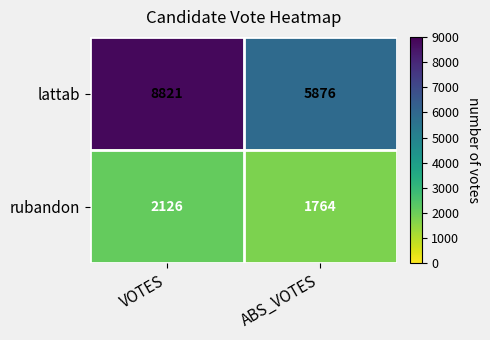

What is the sum of the rubandon values at VOTES and ABS_VOTES?

3890